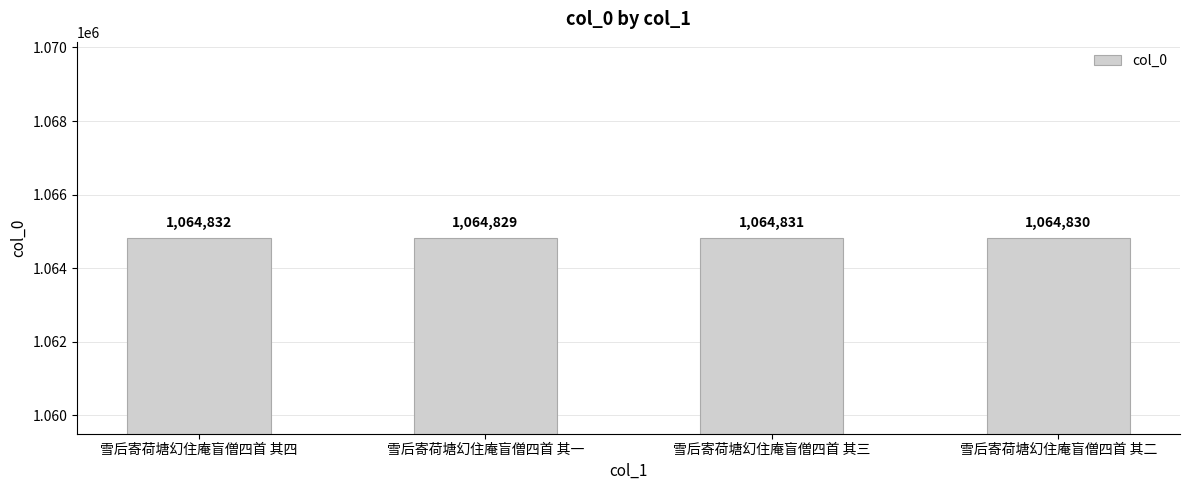

List the labels in order of value, smallest first.

雪后寄荷塘幻住庵盲僧四首 其一, 雪后寄荷塘幻住庵盲僧四首 其二, 雪后寄荷塘幻住庵盲僧四首 其三, 雪后寄荷塘幻住庵盲僧四首 其四